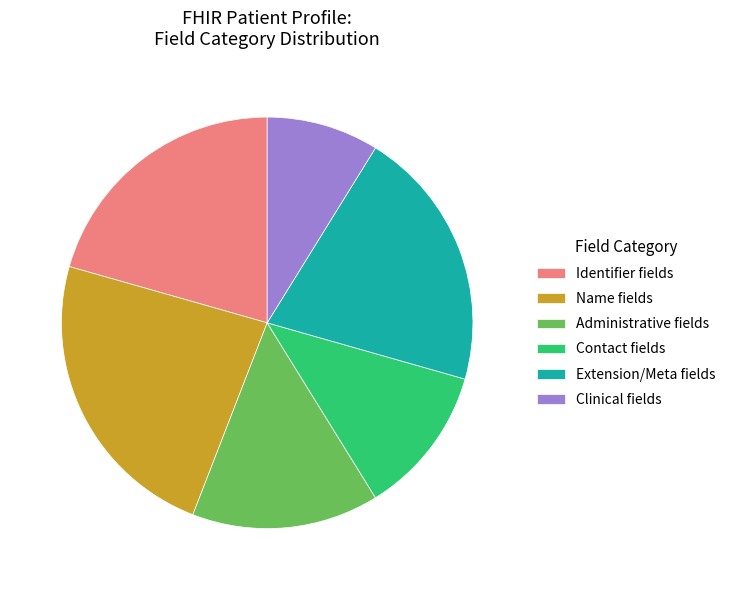

True or false: Name fields accounts for 24% of the total.

True